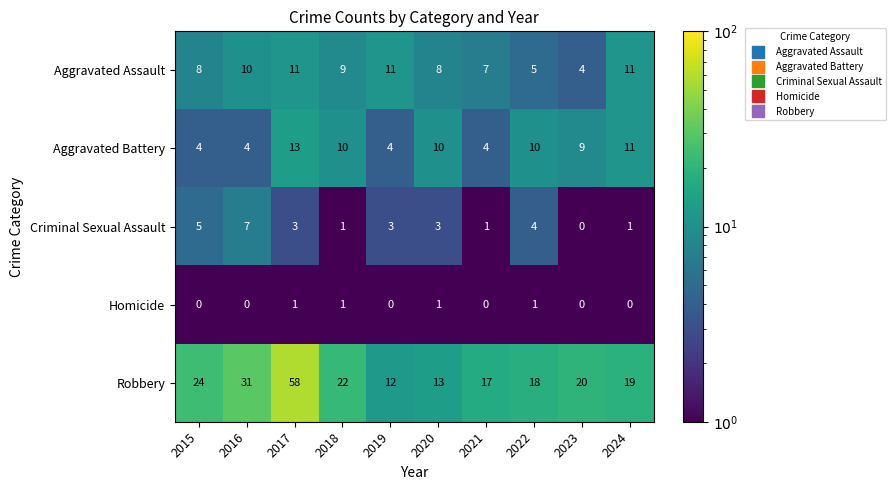

Rank the series at 2022 from lowest to highest value.

Homicide, Criminal Sexual Assault, Aggravated Assault, Aggravated Battery, Robbery